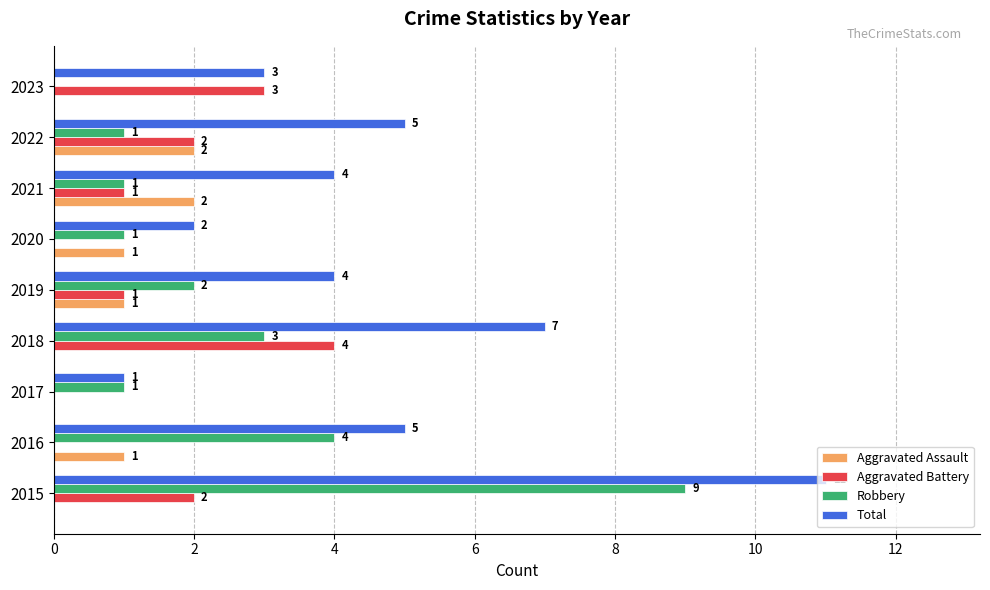

The Total series shows 5 at 2023. True or false?

False